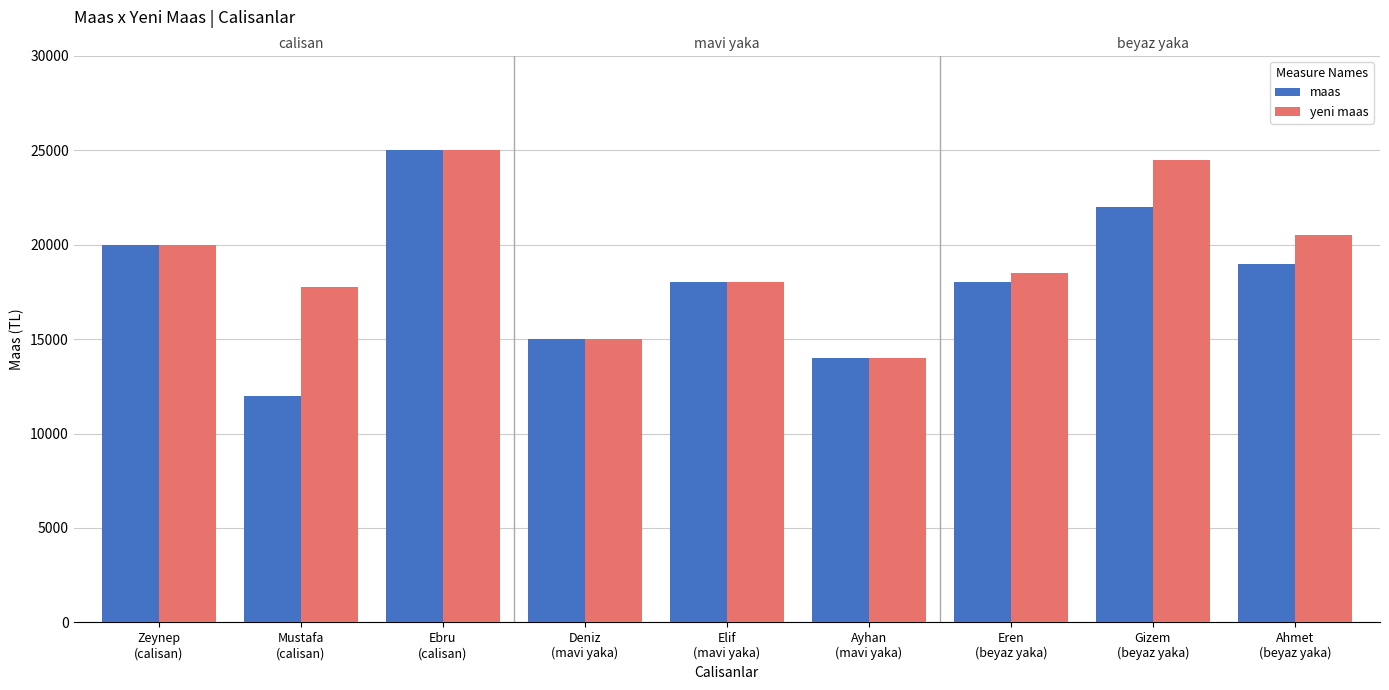

What is the average value of the yeni maas series?

19253